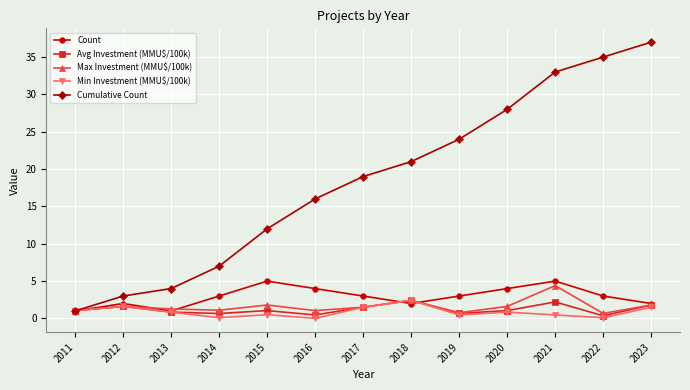

Between 2013 and 2014, which series saw the biggest shift?

Cumulative Count